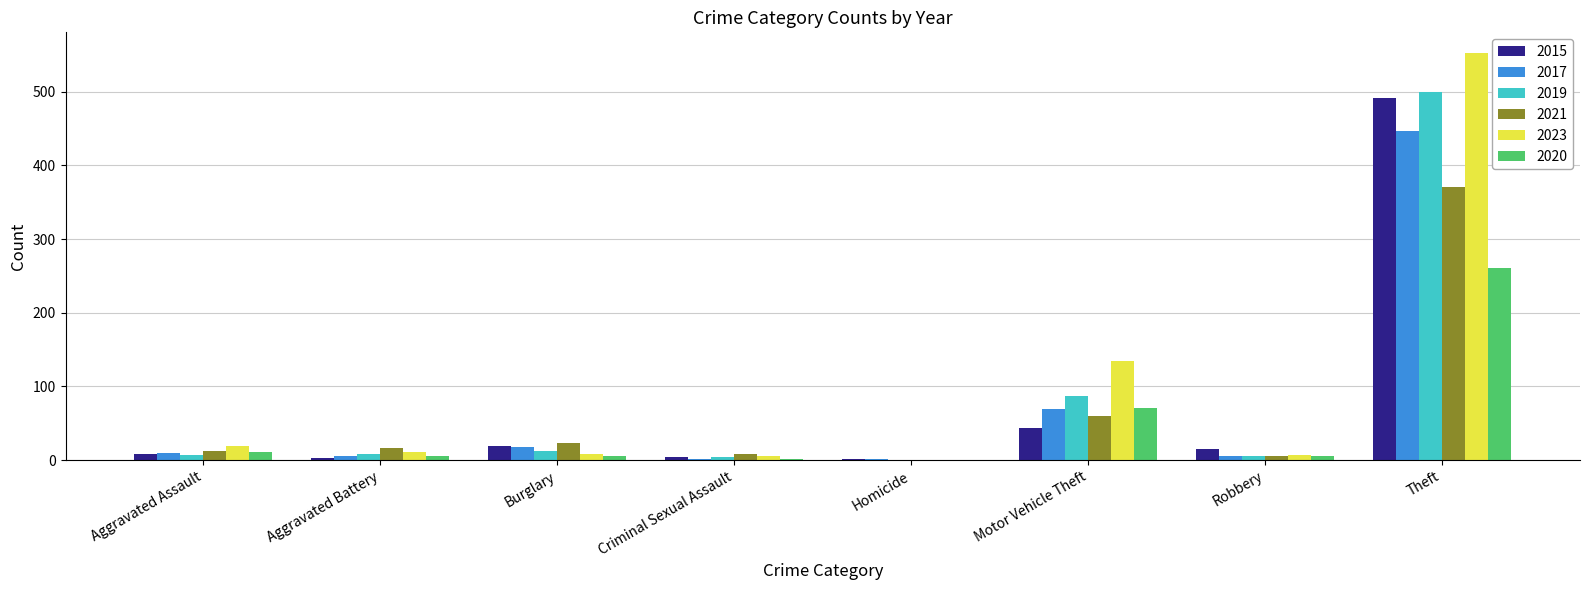

What is the difference between the 2019 values at Motor Vehicle Theft and Aggravated Assault?

80